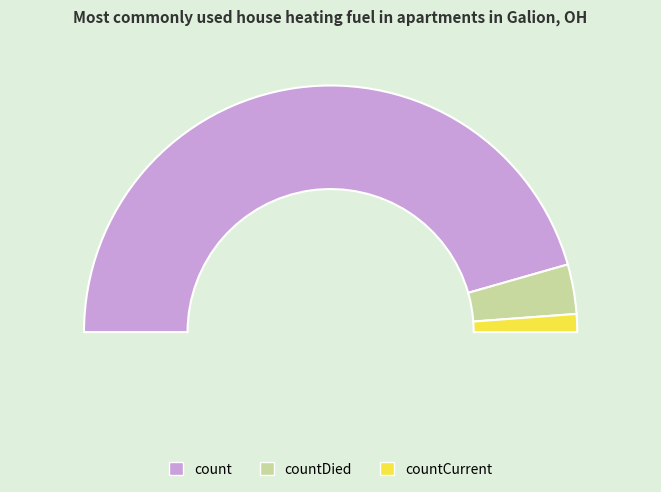

Rank the categories by value from highest to lowest.

count, countDied, countCurrent